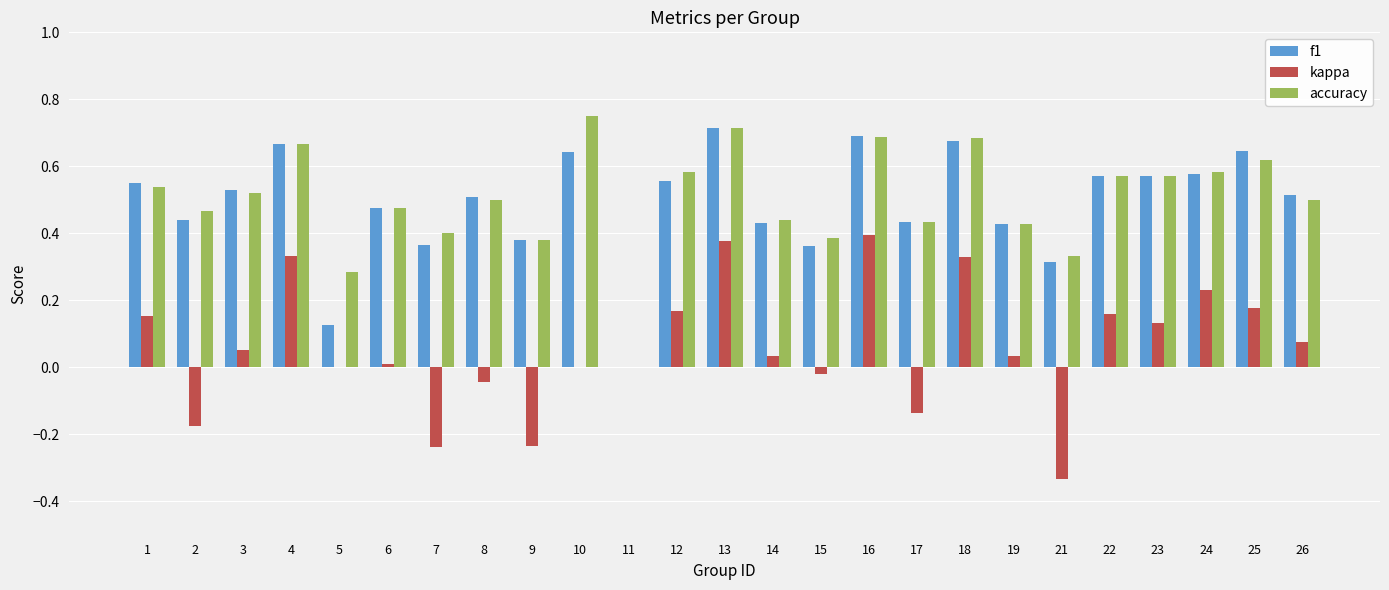

Are the bars horizontal?

No